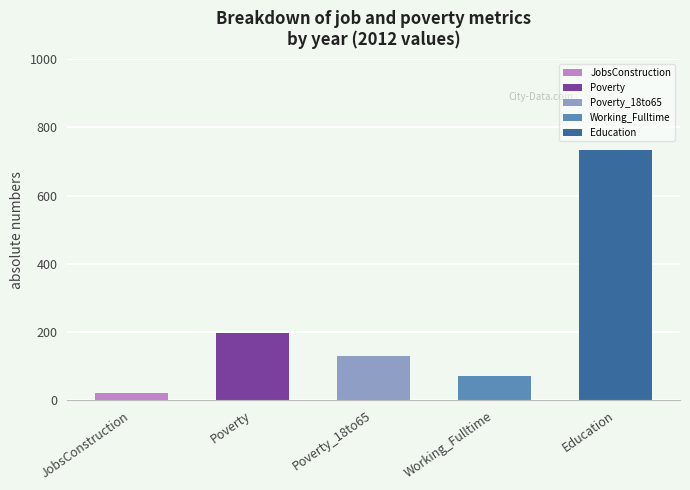

Which label corresponds to the smallest value in the chart?

JobsConstruction